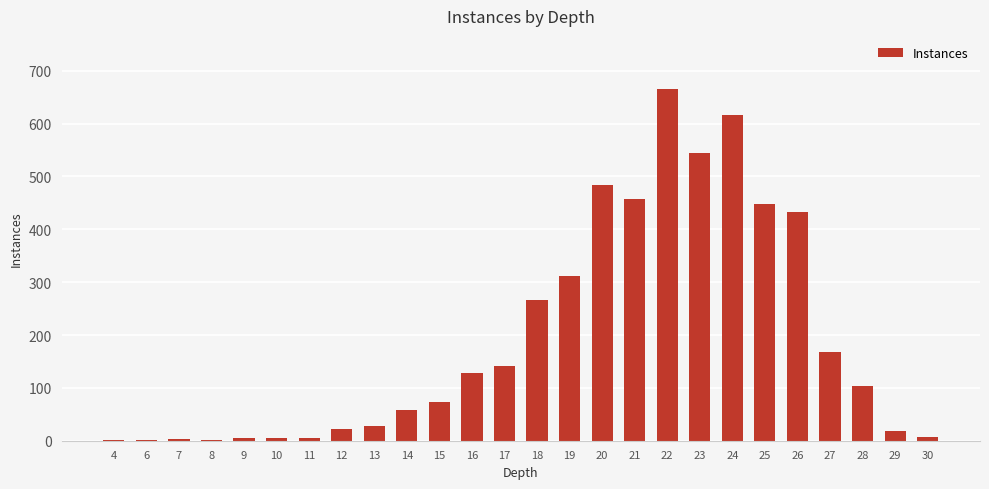

At which label is the value closest to 333?

19